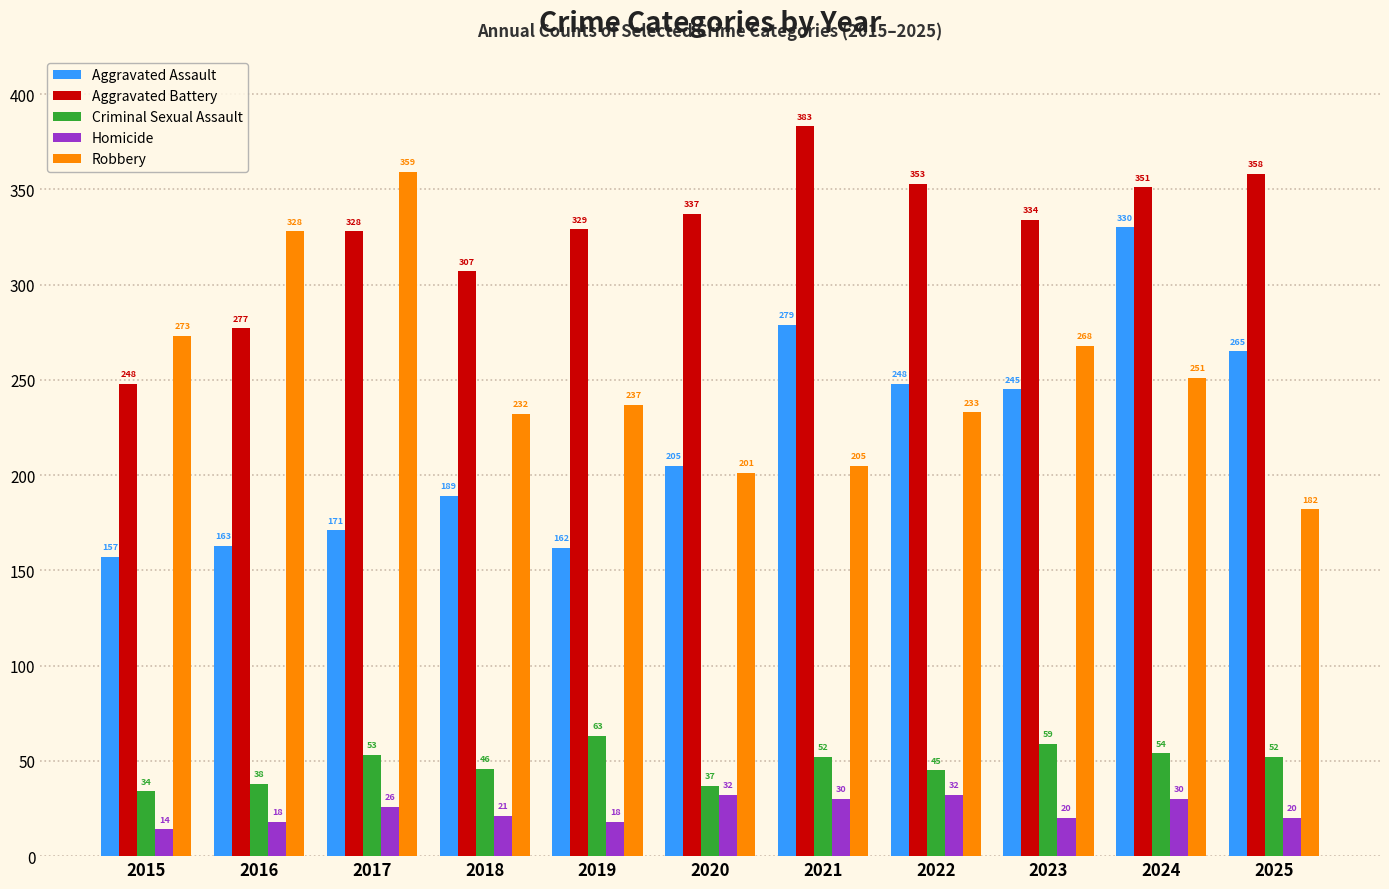

Where does the Robbery series first go above 237?

2015